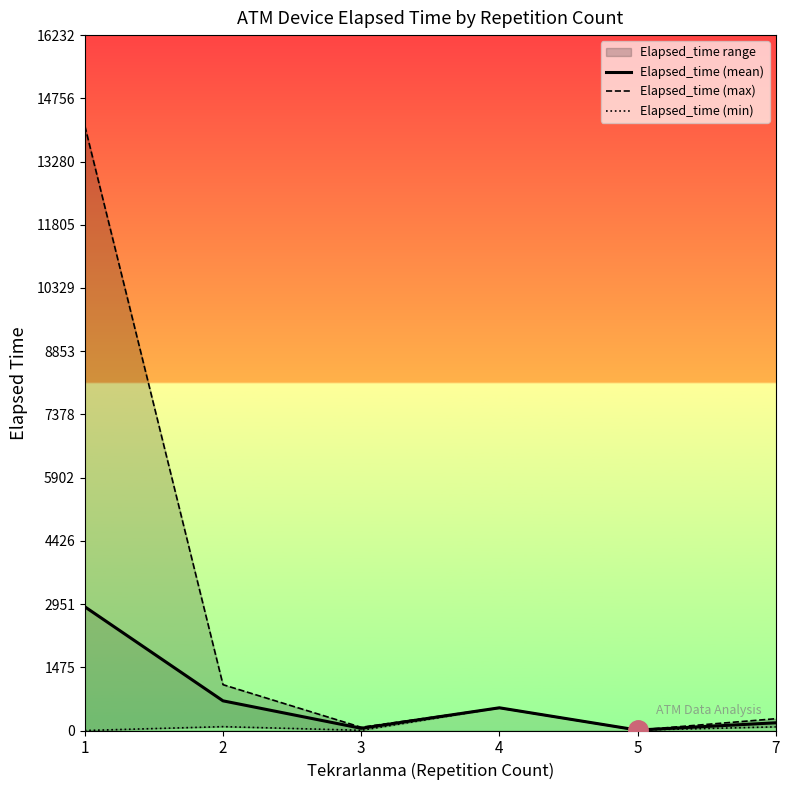

True or false: Elapsed_time (mean) and Elapsed_time (max) cross at least once.

False